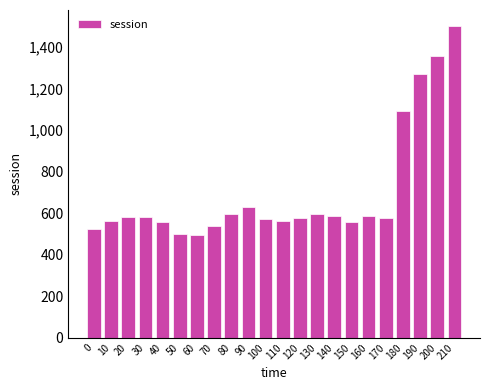

What is the minimum value shown in the chart?

493.5